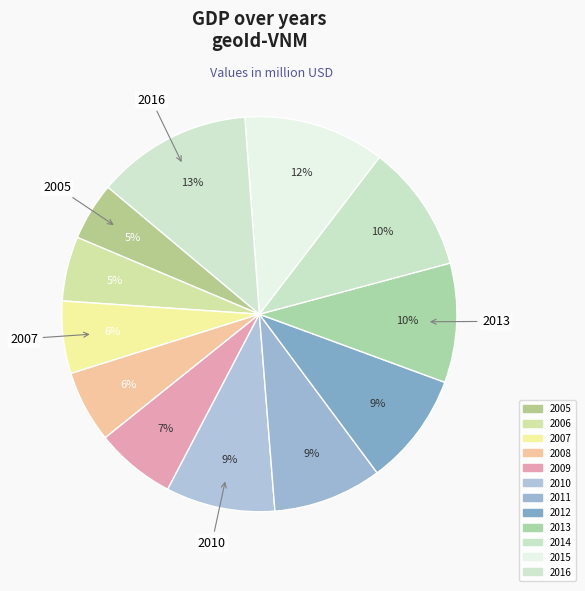

How many segments does this pie chart have?

12